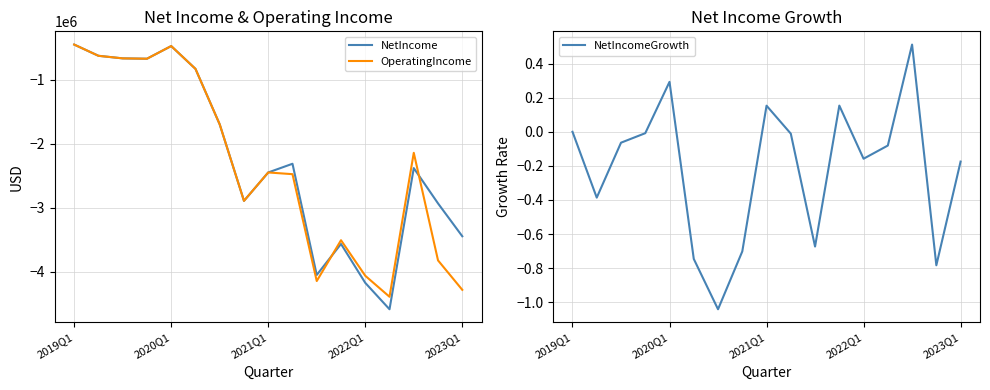

What is the lowest value of the NetIncome series?

-4589951